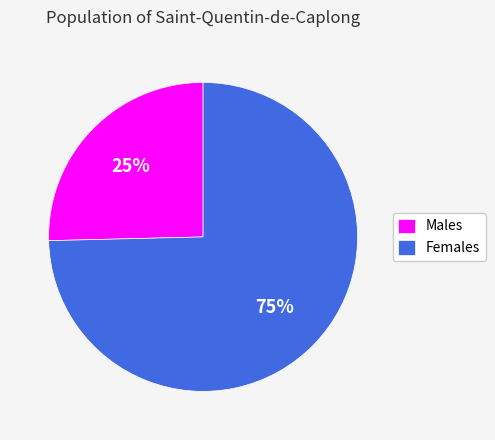

To the nearest percent, what percentage of the pie is Males?

25%